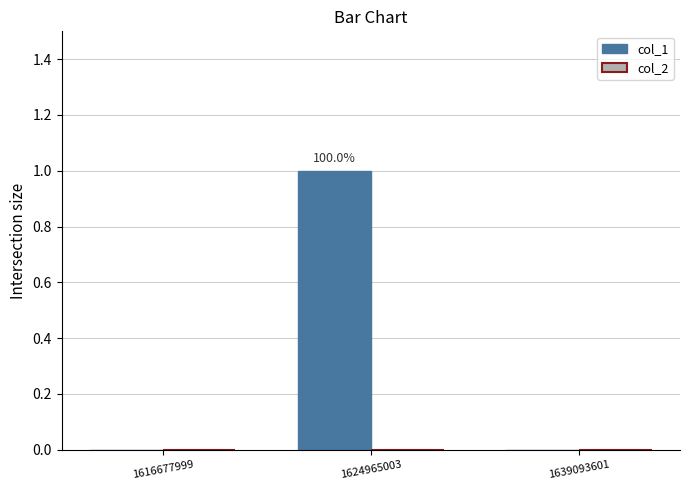

Which has a higher value, 1639093601 or 1624965003?

1624965003